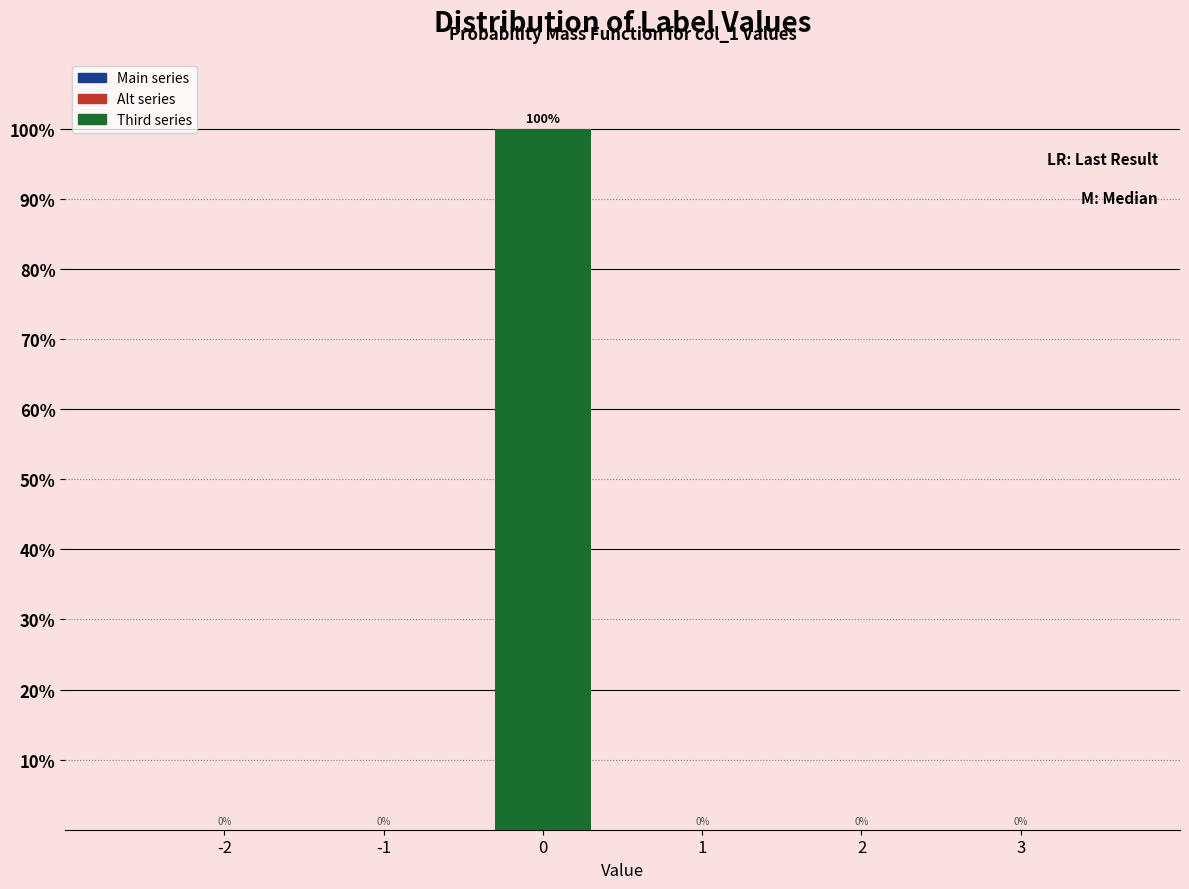

Reading left to right, extract all data points from this chart.

-2=0	-1=0	0=100	1=0	2=0	3=0